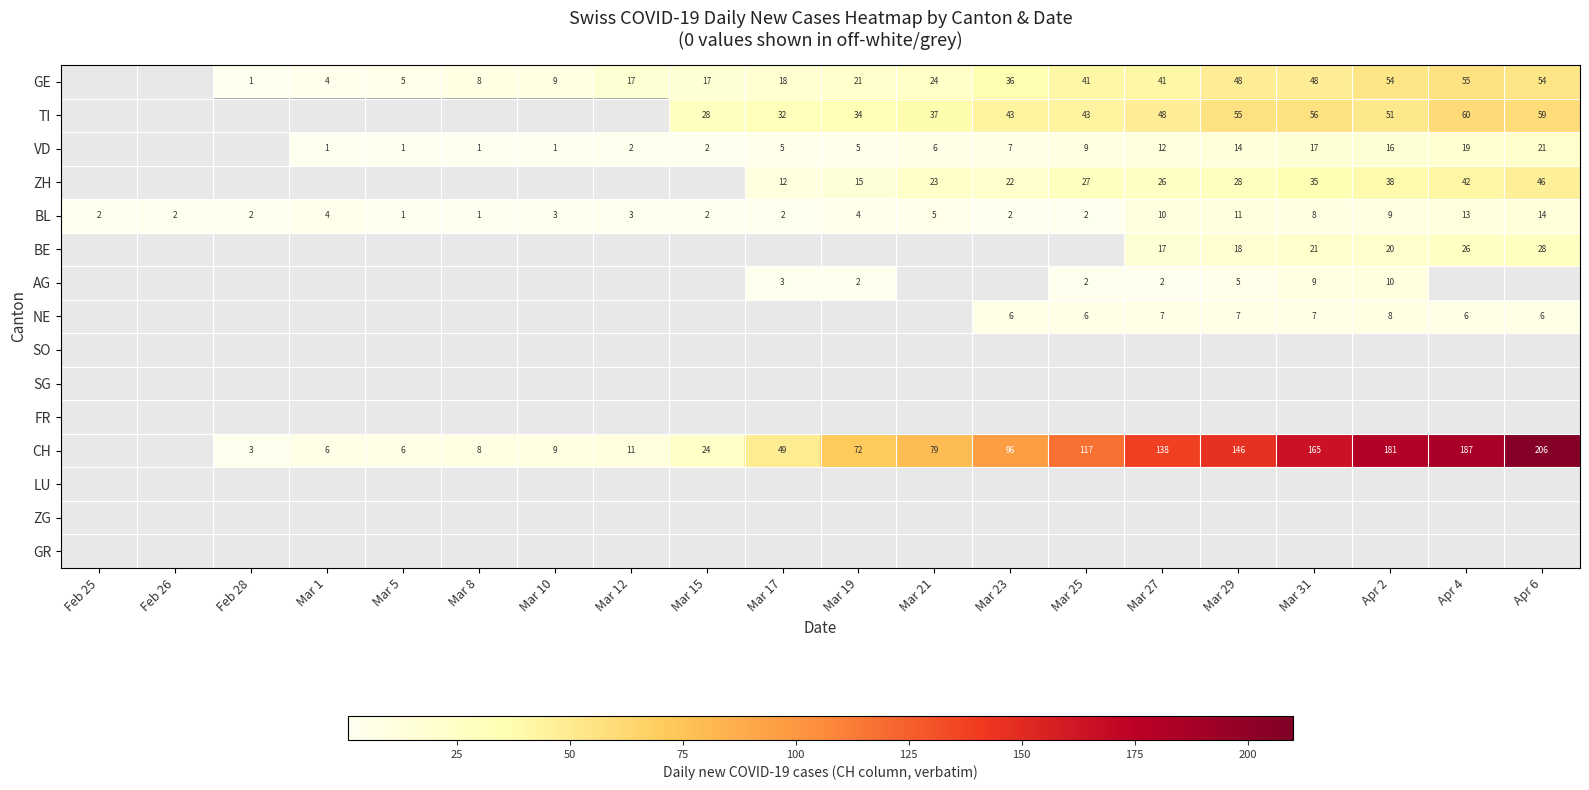

The value of AG at Apr 6 is 0. True or false?

True